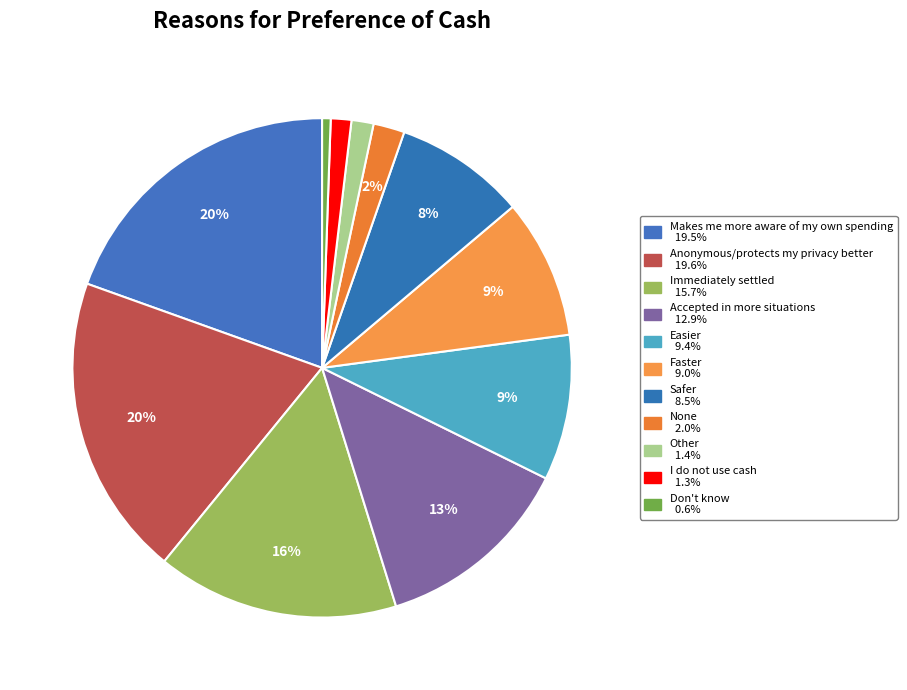

Which category has the smallest portion of the pie?

Don't know